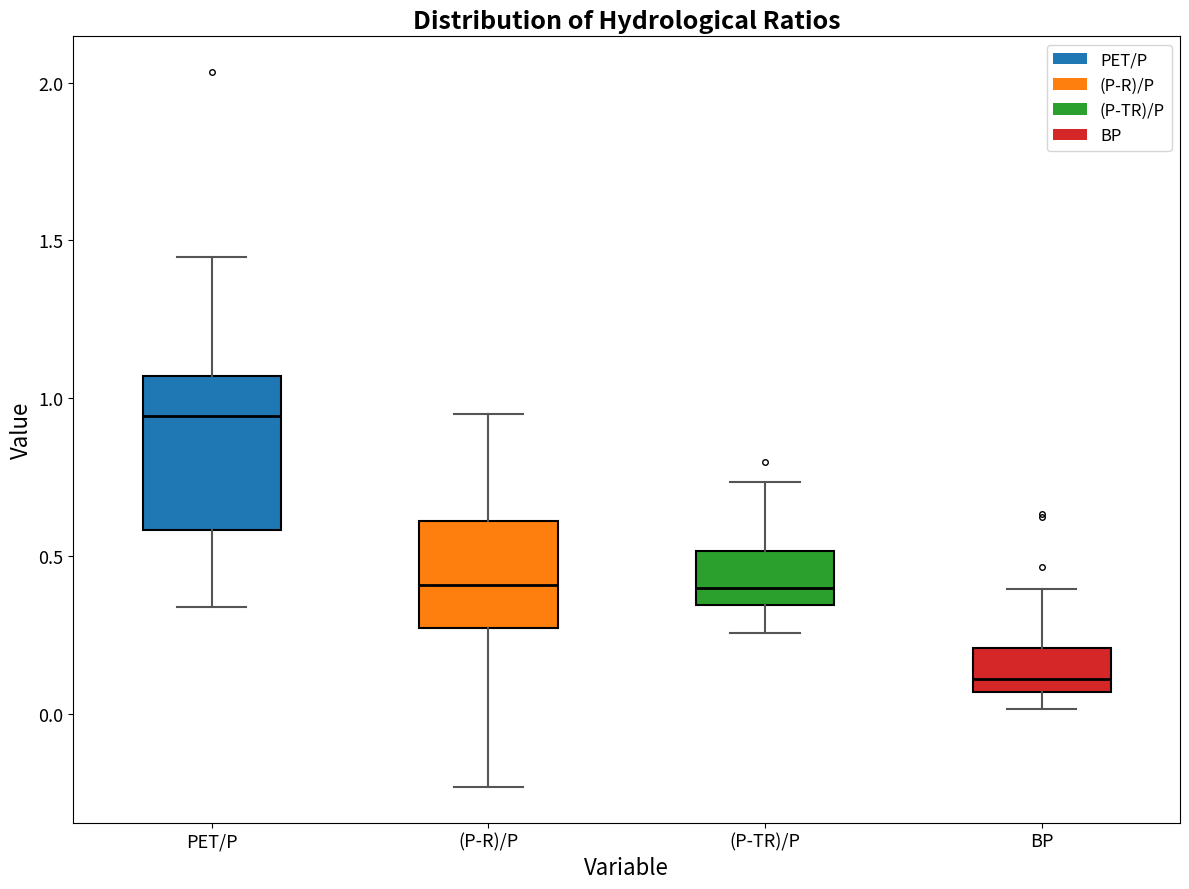

Reading left to right, read every box against the y-axis: the position of its median line, the range the box covers, and the ends of its whiskers. The values are not printed on the chart, so give them approximately, as read against the axis.

PET/P: median 0.95, box 0.60 to 1.05, whiskers 0.35 to 1.45
(P-R)/P: median 0.40, box 0.25 to 0.60, whiskers -0.25 to 0.95
(P-TR)/P: median 0.40, box 0.35 to 0.50, whiskers 0.25 to 0.75
BP: median 0.10, box 0.05 to 0.20, whiskers 0.00 to 0.40